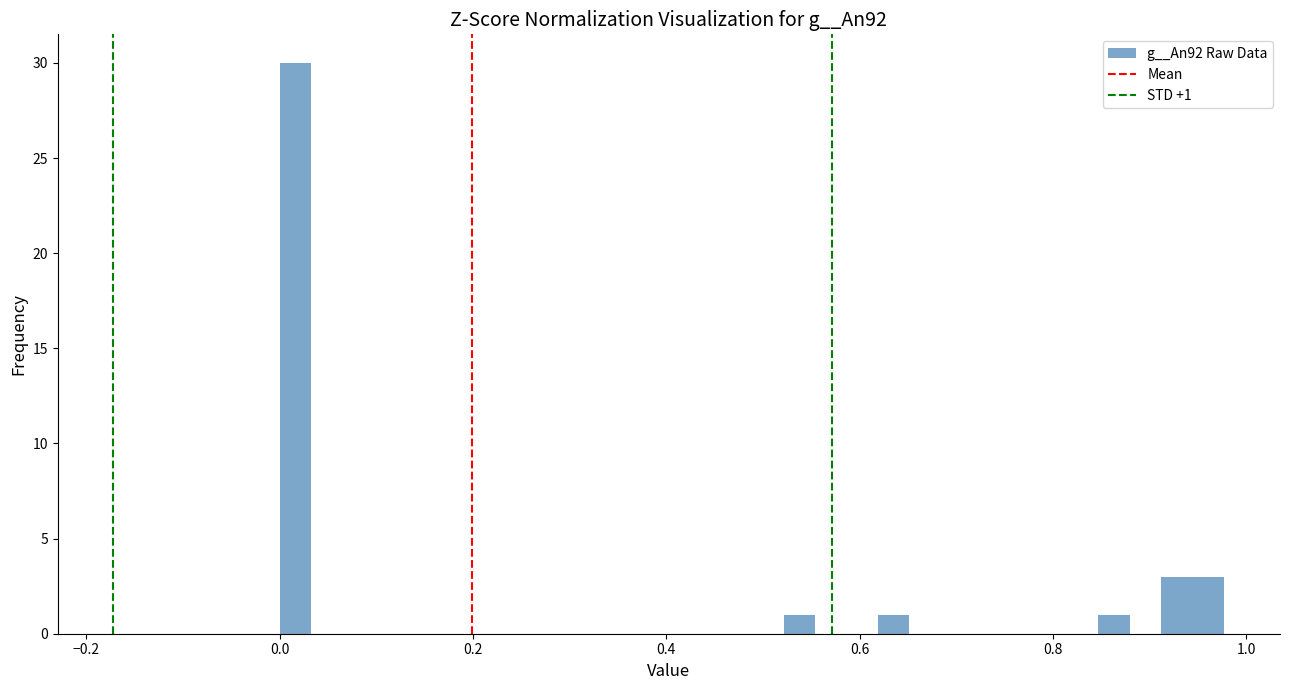

Around what value on the x-axis is the tallest bar? Give the approximate position of its centre, as read against the axis.

0.02